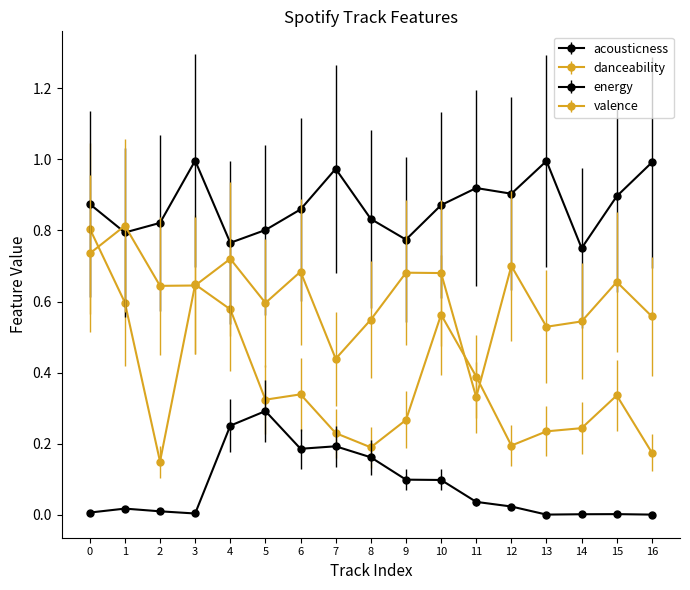

What is the lowest value of the energy series?

0.8